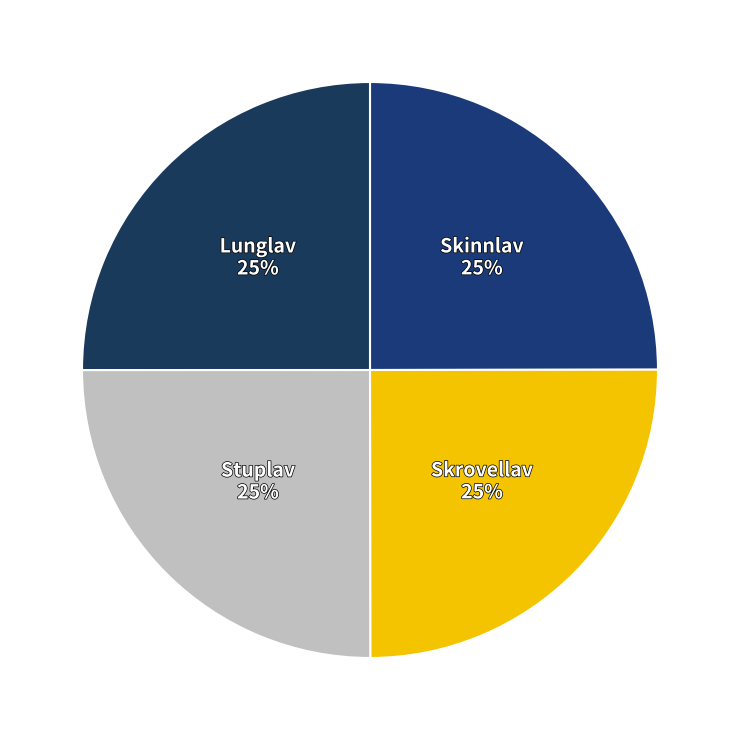

Count the number of slices in the pie.

4